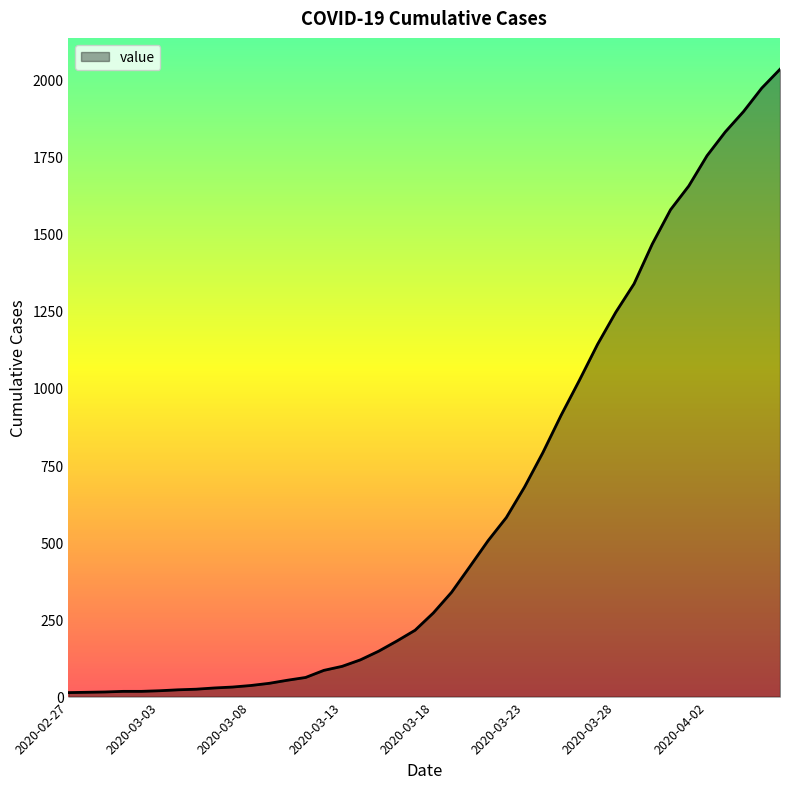

What is the greatest value displayed?

2032